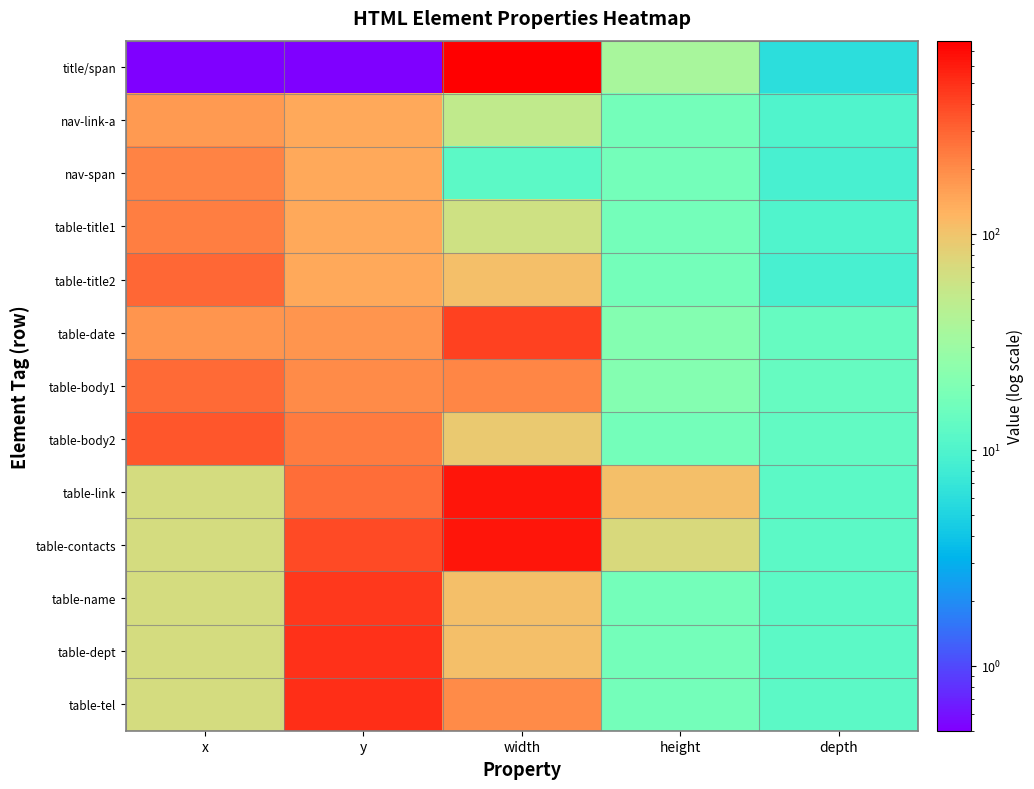

What is the difference between the highest and lowest values at depth?

8.0